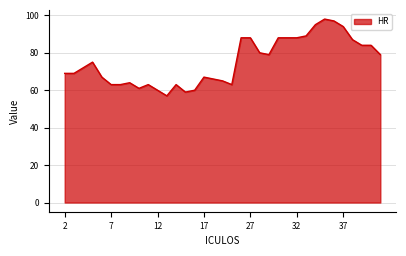

What is the smallest value displayed?

57